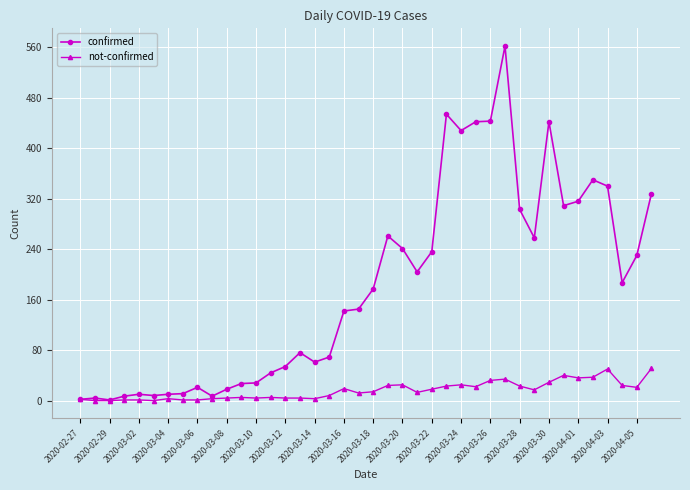

What is the greatest value displayed?

562